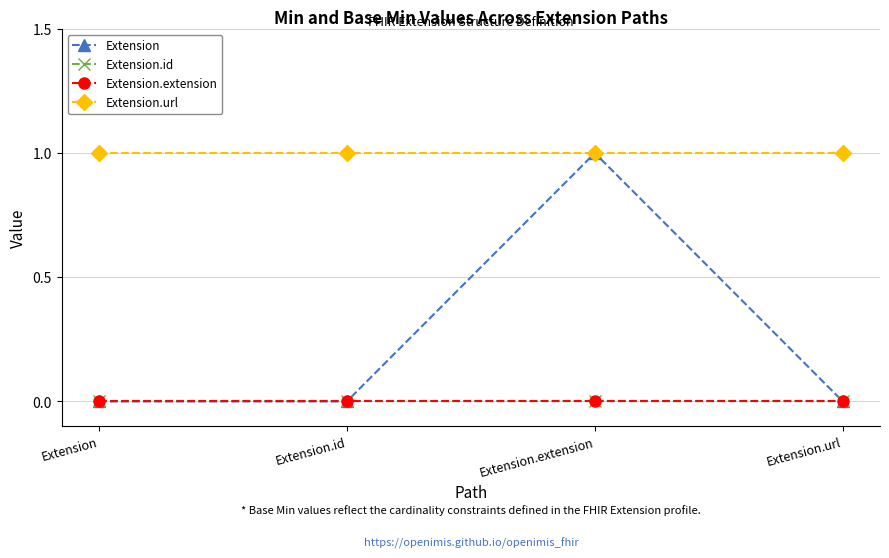

True or false: Extension has a value of 0 at Extension.id.

True